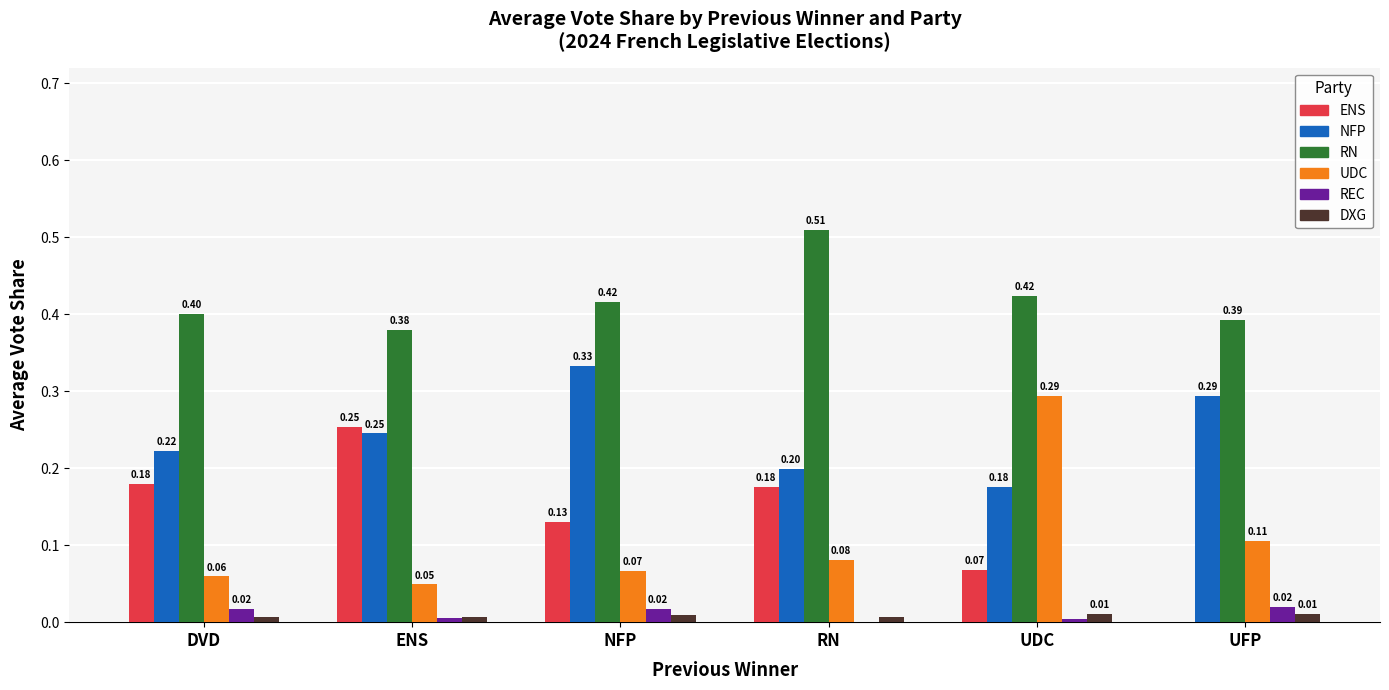

What are all the series names shown in the legend?

ENS, NFP, RN, UDC, REC, DXG